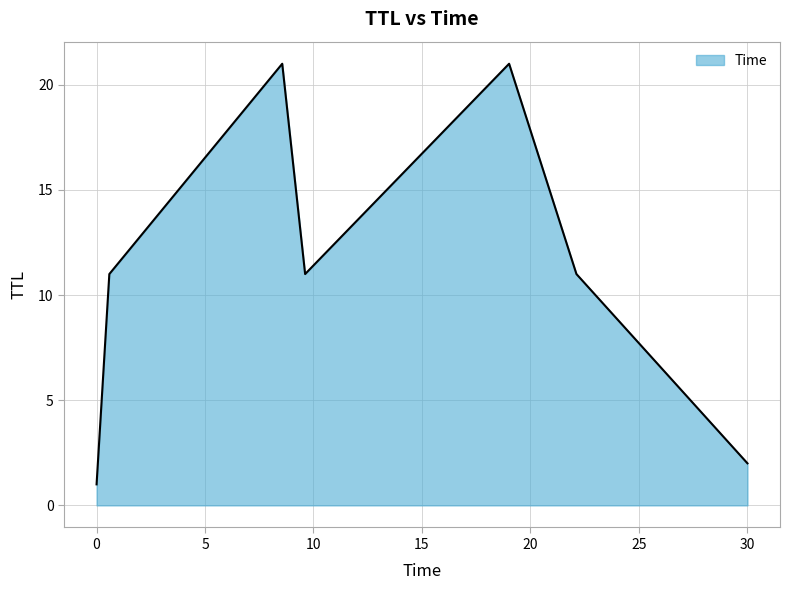

True or false: there are more than 1 points higher than both neighbors.

True